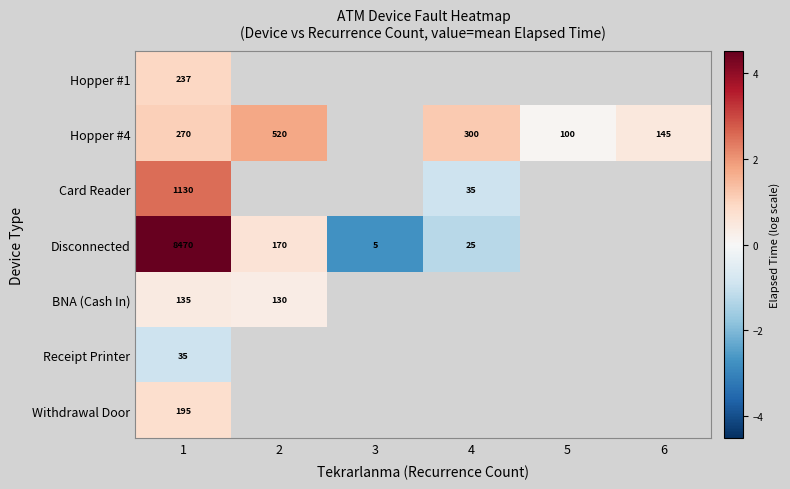

At how many categories does at least one series exceed -1?

5